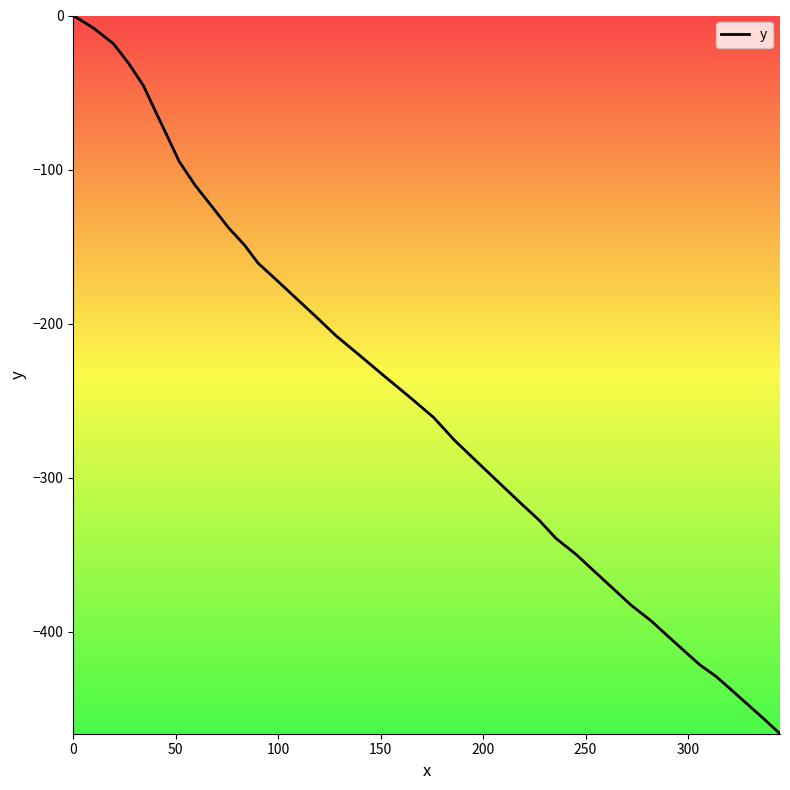

What is the smallest value displayed?

-466.3